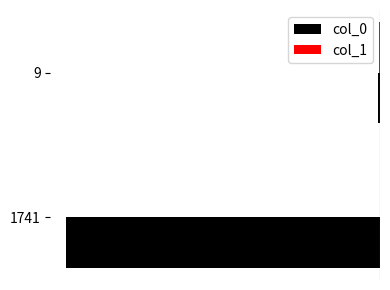

What is the value of the col_0 bar at the 2nd from the left?

-9